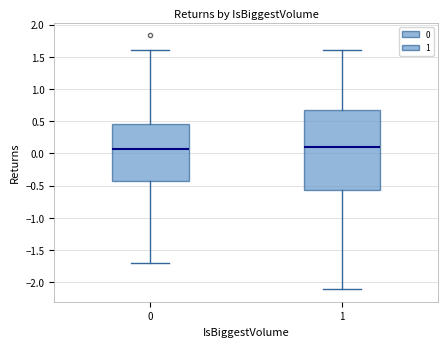

Reading left to right, read every box against the y-axis: the position of its median line, the range the box covers, and the ends of its whiskers. The values are not printed on the chart, so give them approximately, as read against the axis.

0: median 0.05, box -0.45 to 0.45, whiskers -1.70 to 1.60
1: median 0.10, box -0.55 to 0.65, whiskers -2.10 to 1.60